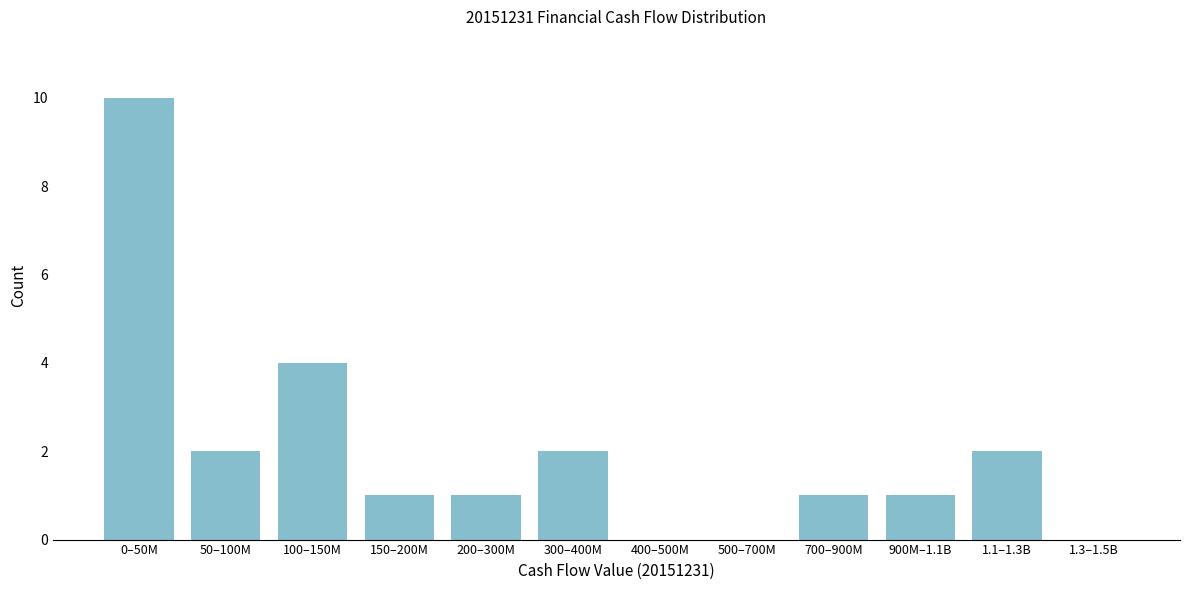

Reading left to right, transcribe all the data shown in this chart.

0–50M=10	50–100M=2	100–150M=4	150–200M=1	200–300M=1	300–400M=2	400–500M=0	500–700M=0	700–900M=1	900M–1.1B=1	1.1–1.3B=2	1.3–1.5B=0